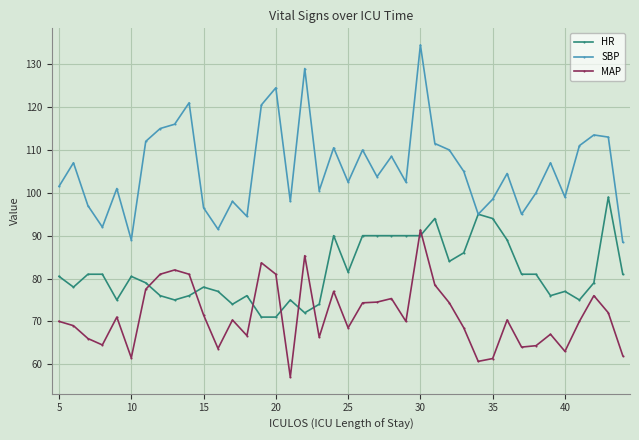

After their last crossing, which series has the higher values: MAP or HR?

HR